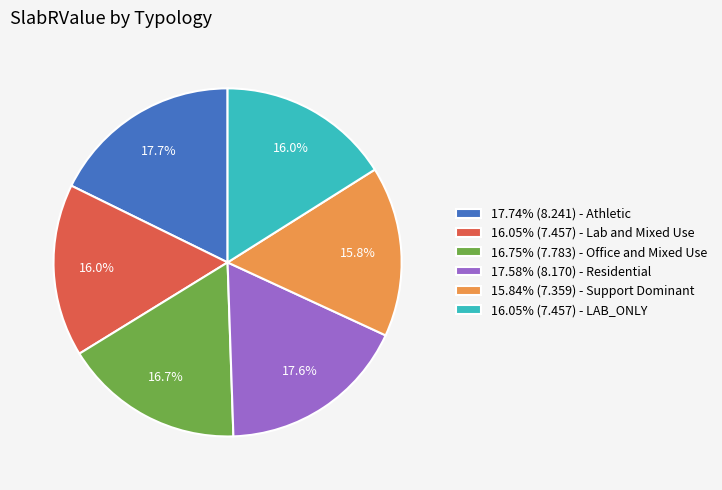

To the nearest percent, what is the difference between the largest and smallest slice percentages?

2%